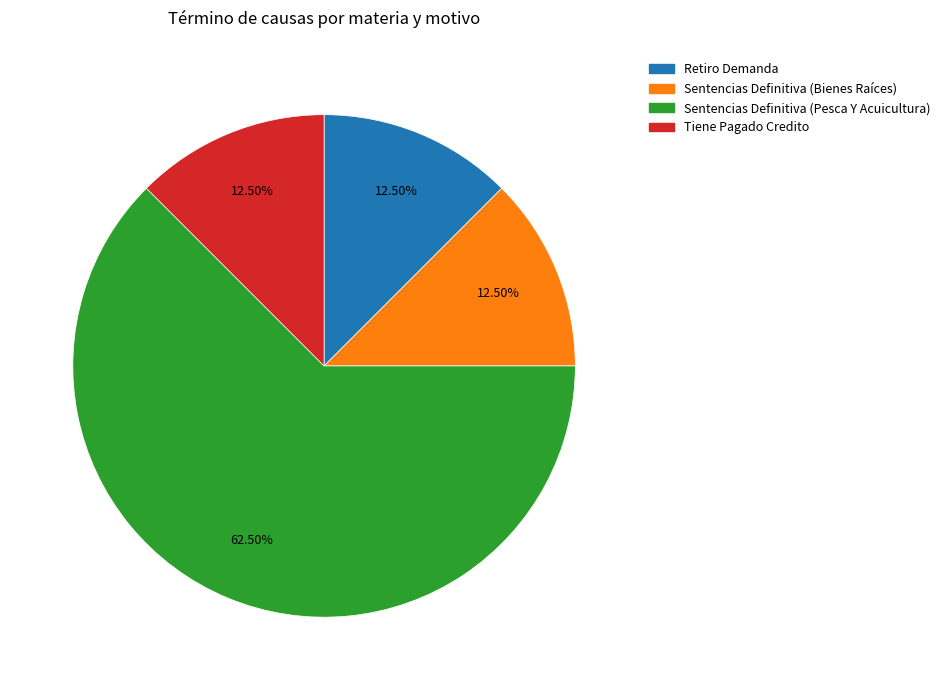

Is it true that Sentencias Definitiva (Bienes Raíces) is 1% of the pie?

False